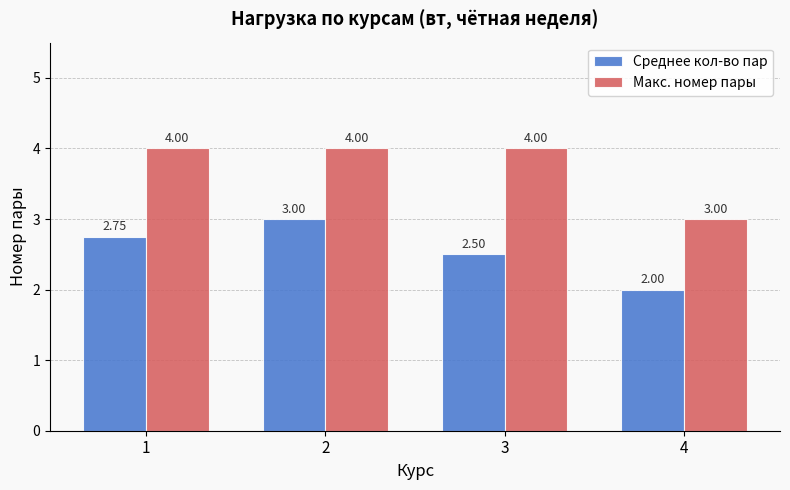

What is the spread (max minus min) of values at 4?

1.0